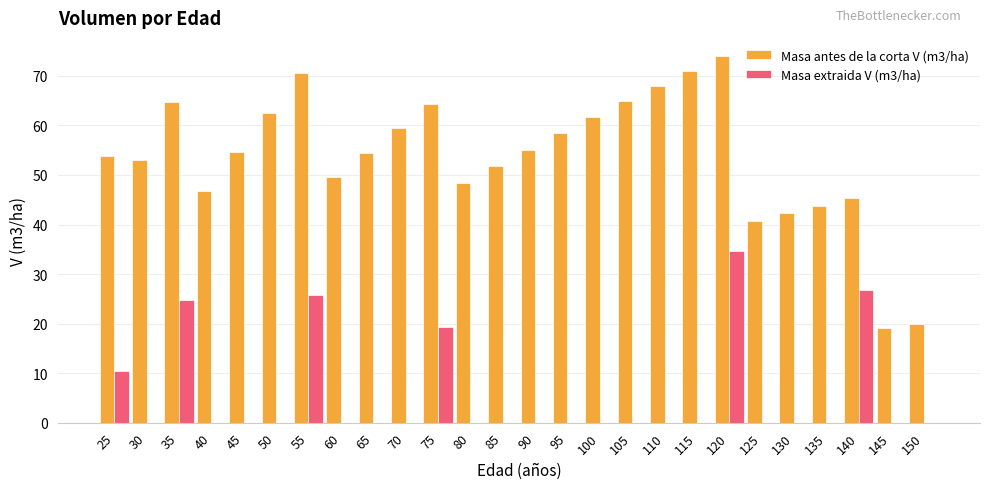

What is the average value of the Masa antes de la corta V (m3/ha) series?

53.8